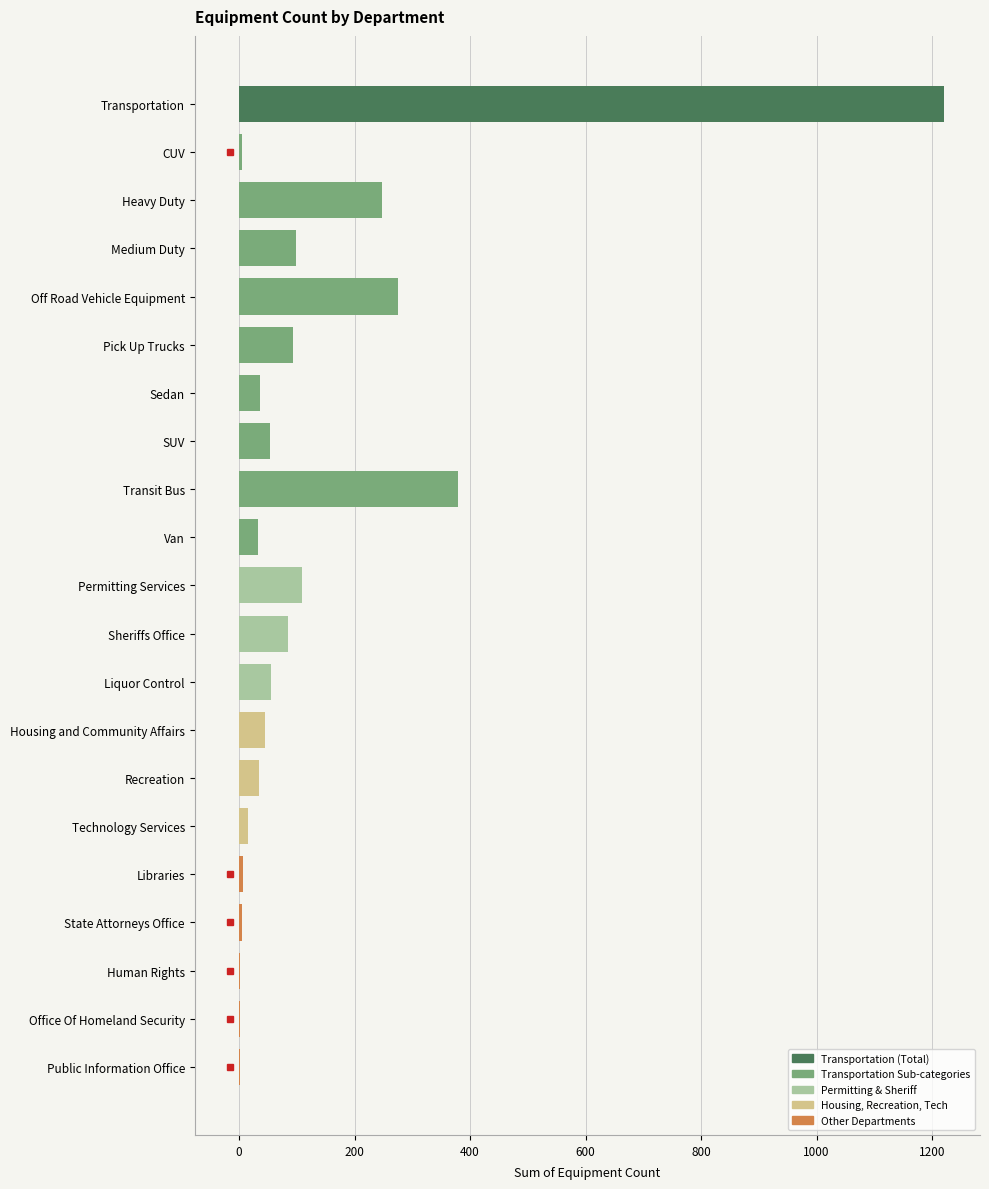

True or false: the data shows 56 at Liquor Control.

True